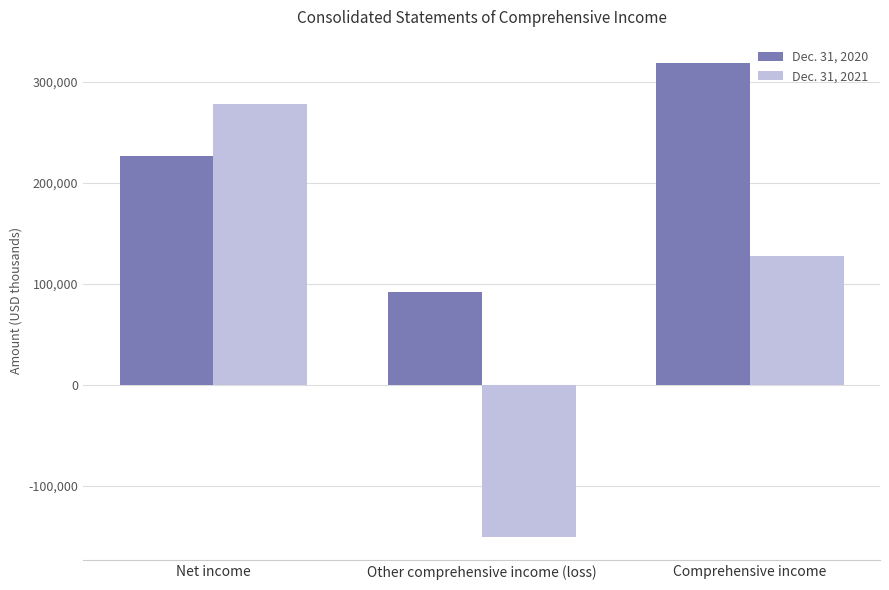

Is the value of Dec. 31, 2021 at Comprehensive income greater than the value of Dec. 31, 2020 at Net income?

No